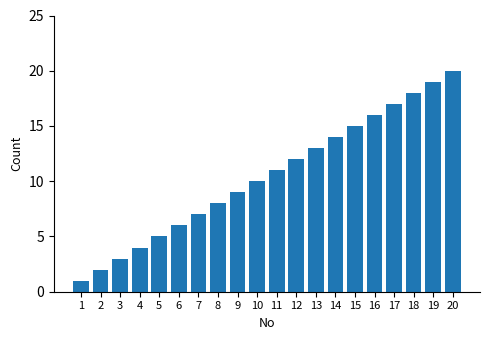

List the labels in order of value, largest first.

20, 19, 18, 17, 16, 15, 14, 13, 12, 11, 10, 9, 8, 7, 6, 5, 4, 3, 2, 1